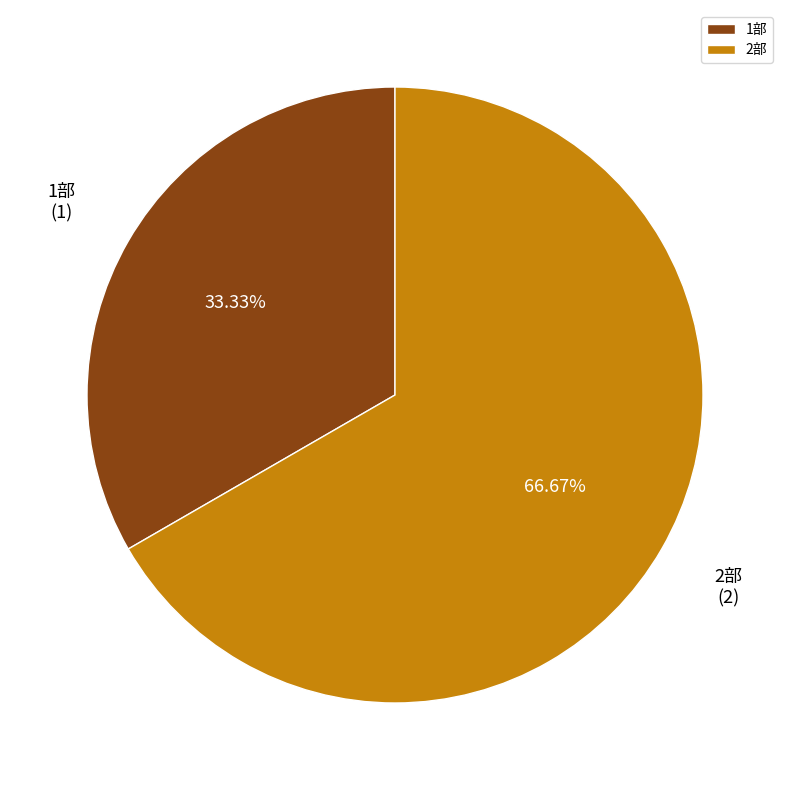

How many slices are in this pie chart?

2